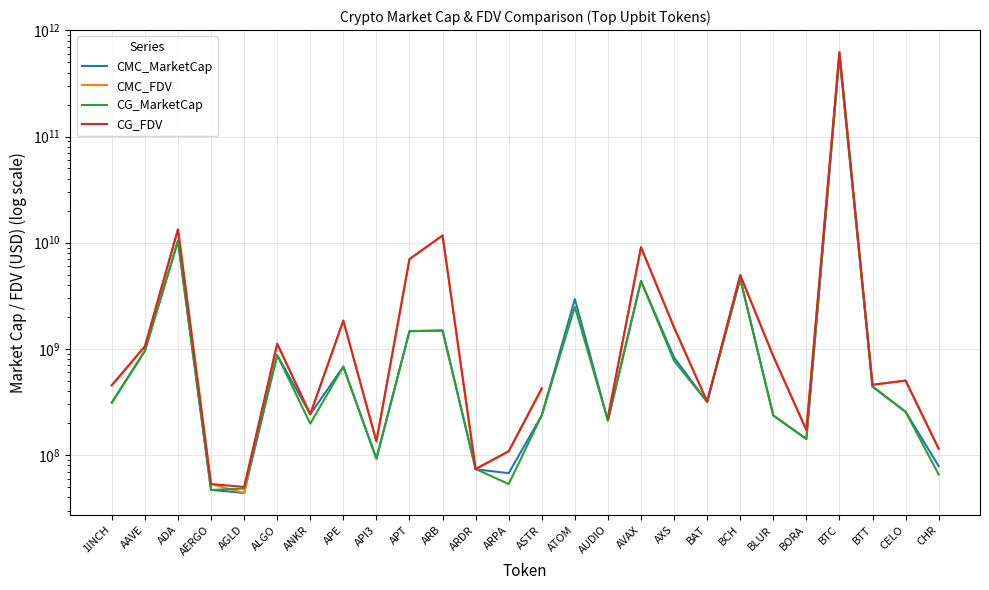

Rank the series by their maximum value, from highest to lowest.

CG_FDV, CMC_FDV, CG_MarketCap, CMC_MarketCap